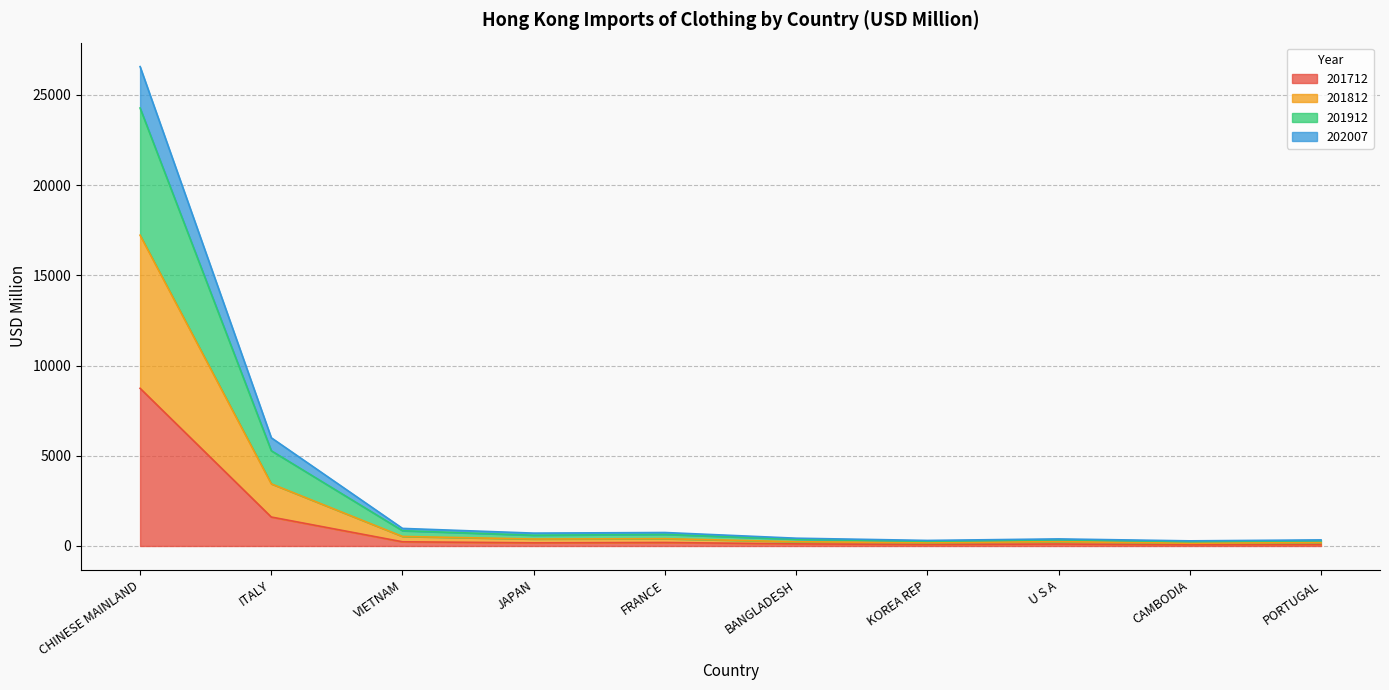

At which category is the sum across all series the highest?

CHINESE MAINLAND